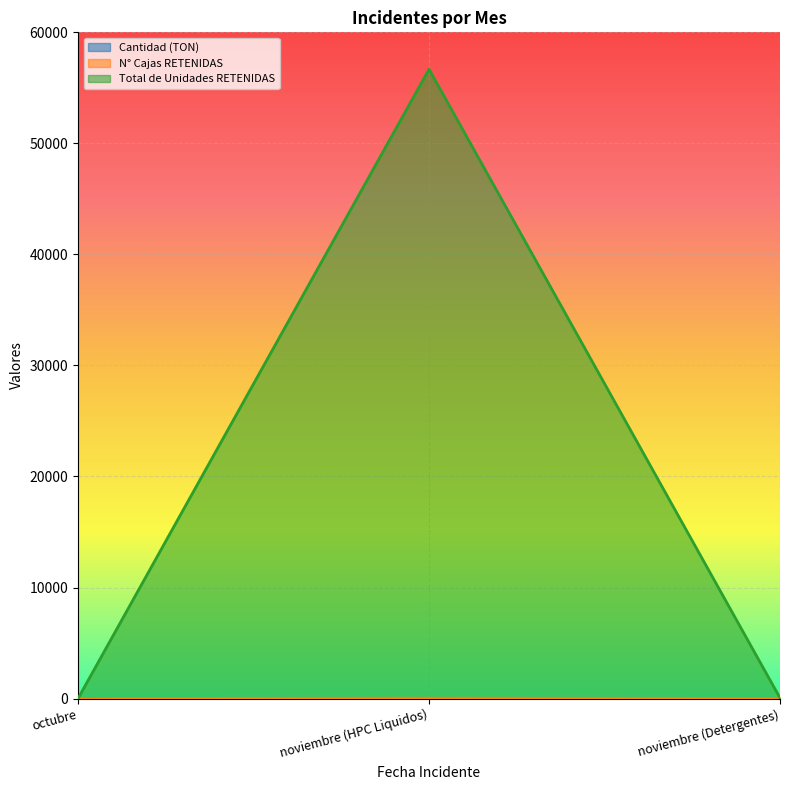

Reading left to right, extract all data points from this chart.

Cantidad (TON): octubre=6	noviembre (HPC Liquidos)=12	noviembre (Detergentes)=3
N° Cajas RETENIDAS: octubre=4	noviembre (HPC Liquidos)=34	noviembre (Detergentes)=10
Total de Unidades RETENIDAS: octubre=7	noviembre (HPC Liquidos)=56677	noviembre (Detergentes)=56